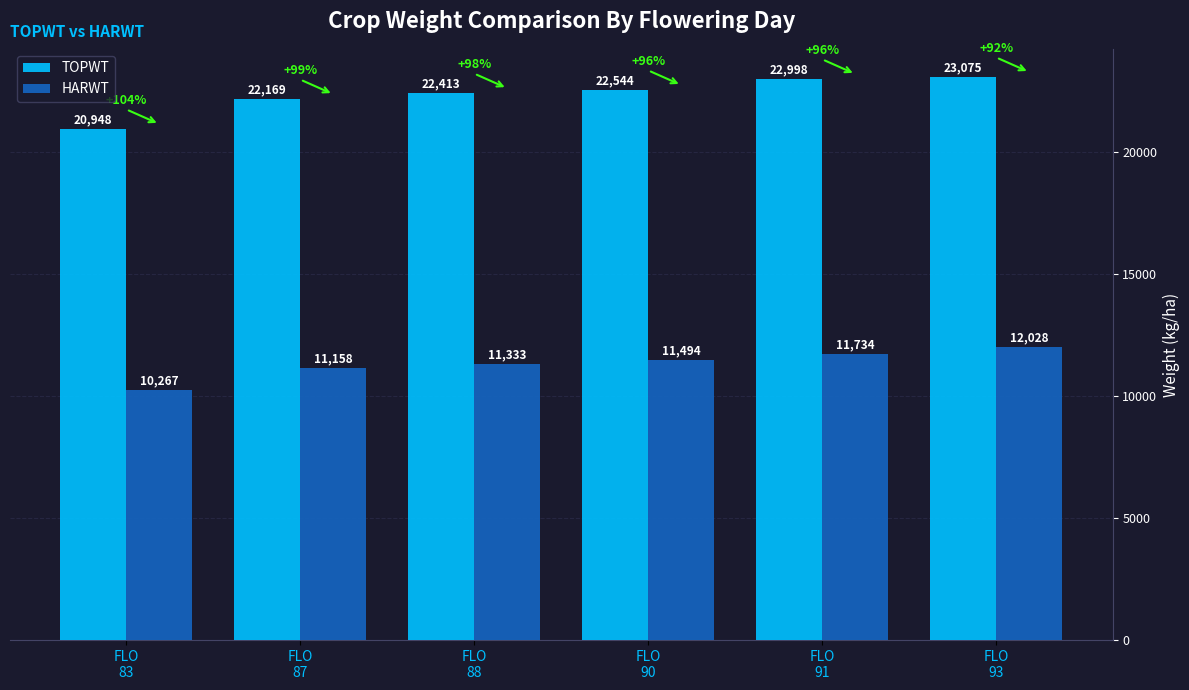

The HARWT series shows 14405 at FLO
83. True or false?

False